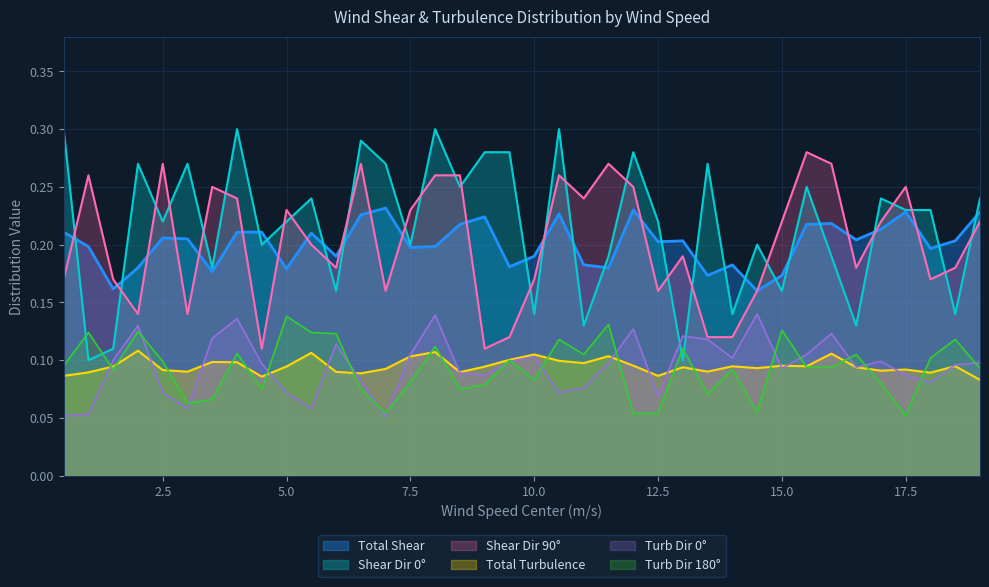

True or false: Turb Dir 0 and Total Shear cross at least once.

False